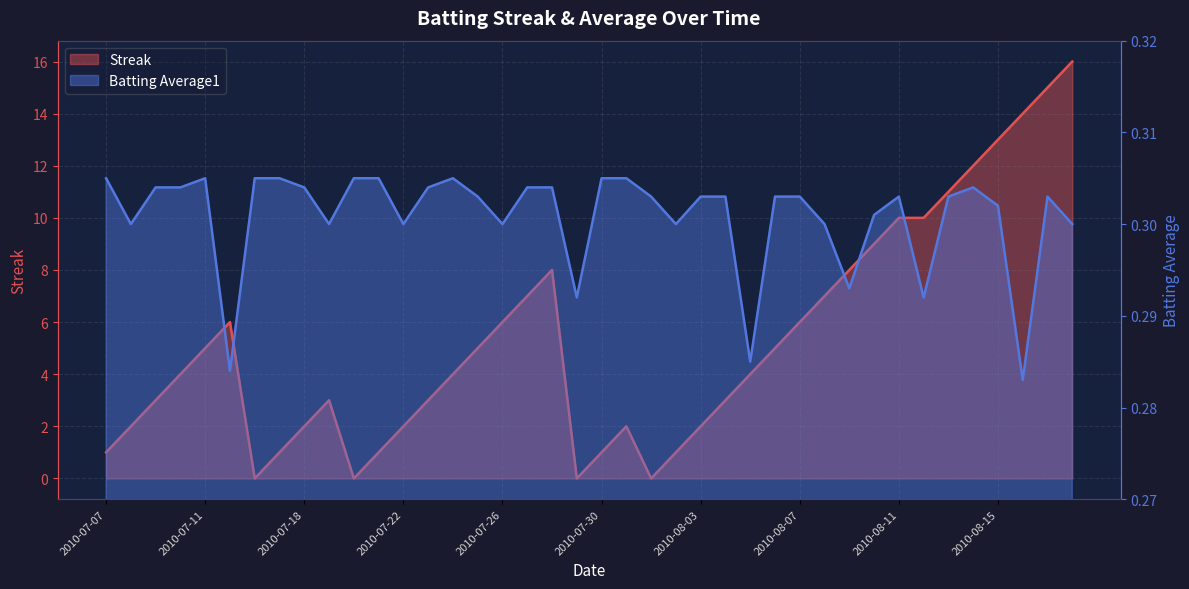

Where is Streak nearest to the value 8?

2010-07-28